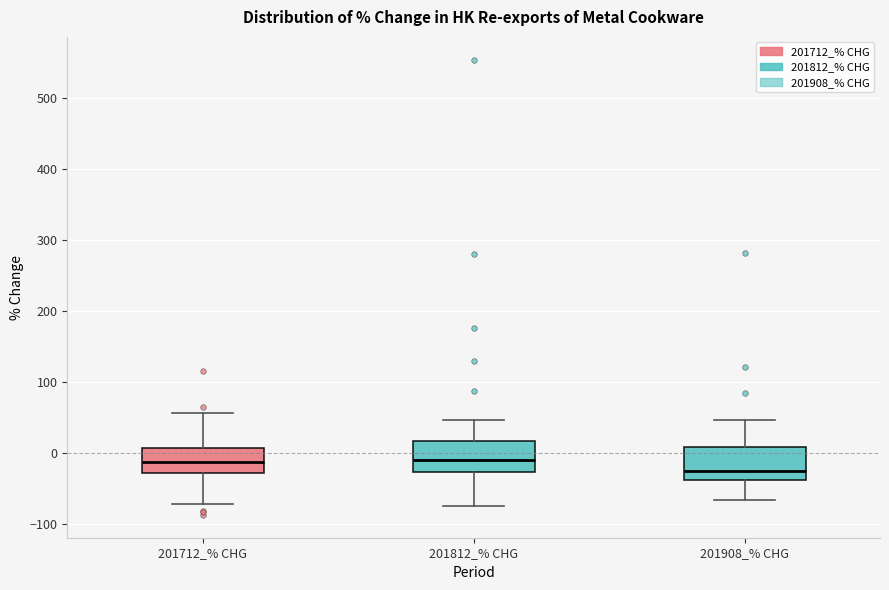

Reading left to right, transcribe this box plot: for each box, give where its median line is, the range the box spans, and where its two whiskers end, as read against the y-axis. The values are not printed on the chart, so give them approximately, as read against the axis.

201712_% CHG: median -10, box -30 to 10, whiskers -70 to 60
201812_% CHG: median -10, box -30 to 20, whiskers -70 to 50
201908_% CHG: median -20, box -40 to 10, whiskers -70 to 50